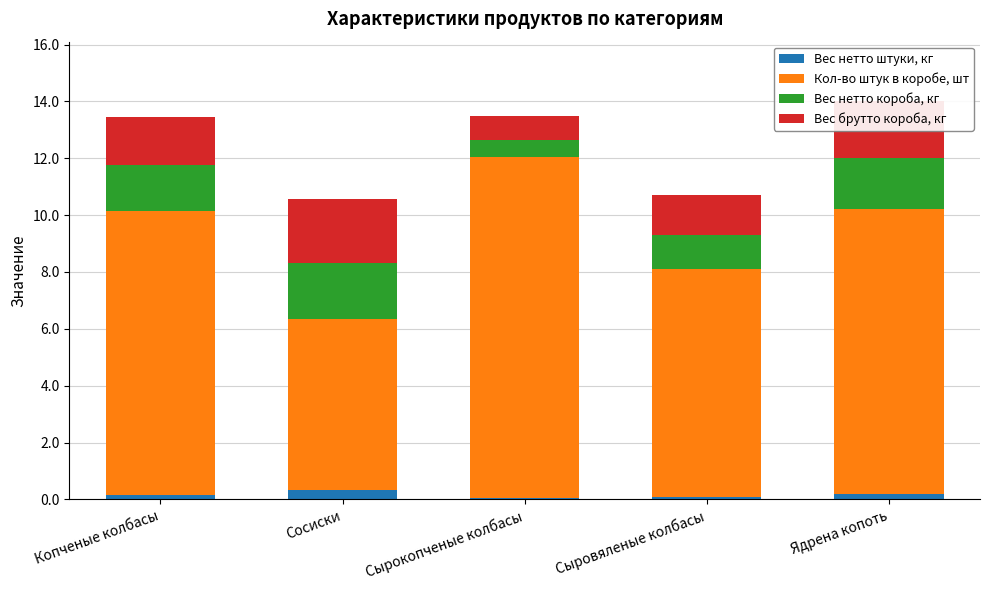

How many series are shown in this chart?

4